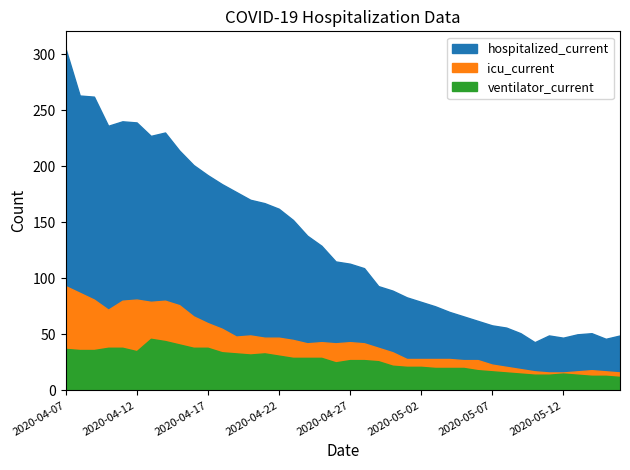

List the series in order of their peak value, highest first.

hospitalized_current, icu_current, ventilator_current